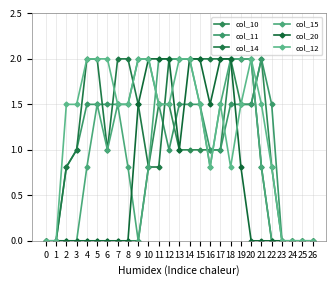

How many interior local valleys does the col_11 series have?

1